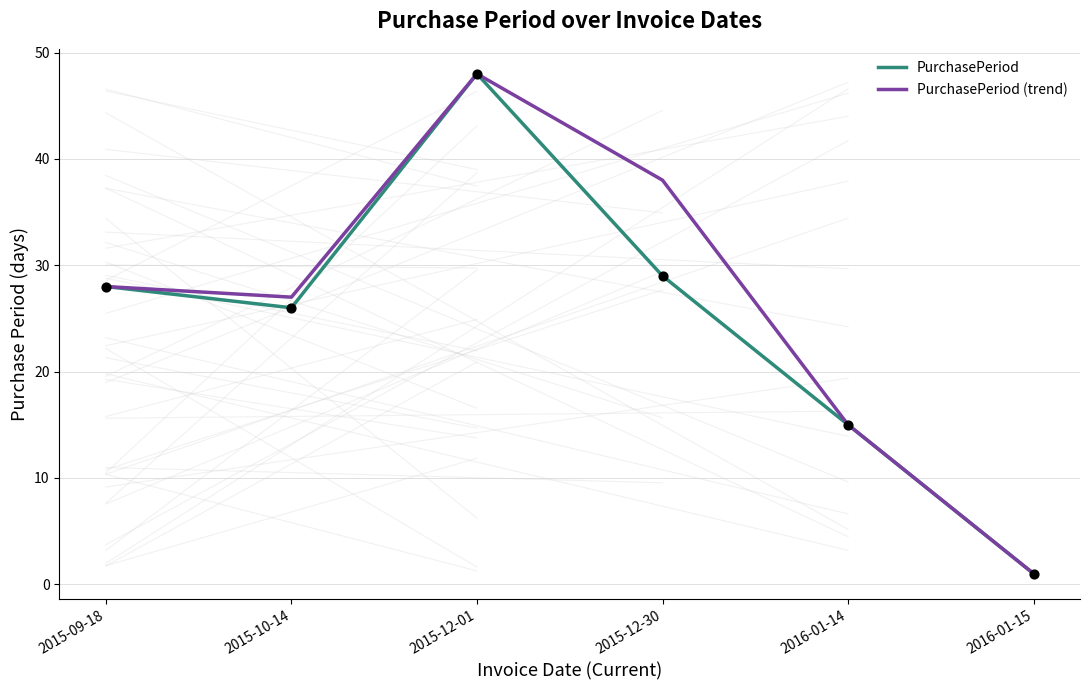

Which series has the largest total across all categories?

PurchasePeriod (trend)